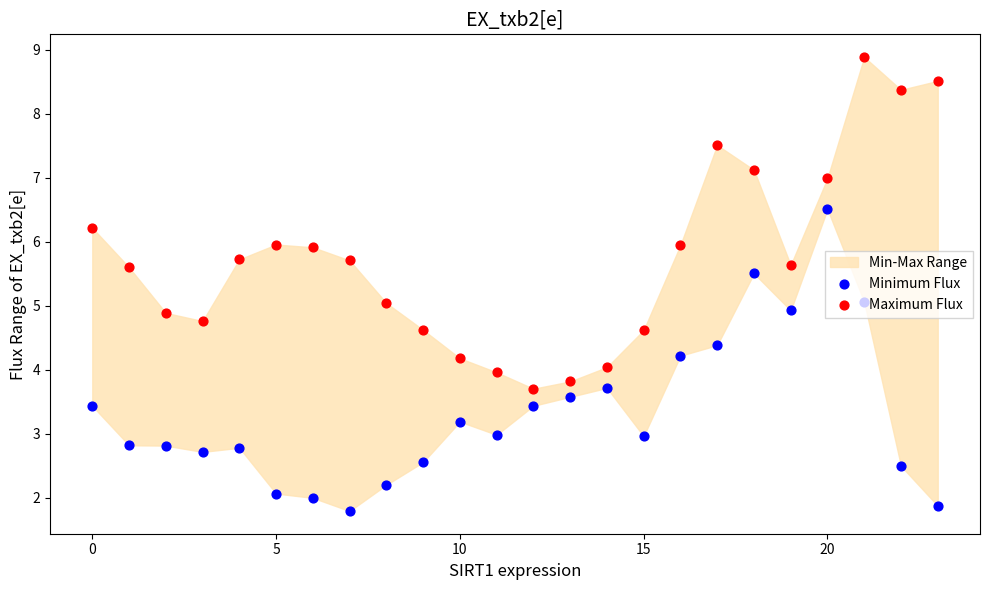

What is the total value across all series at 11?

6.9